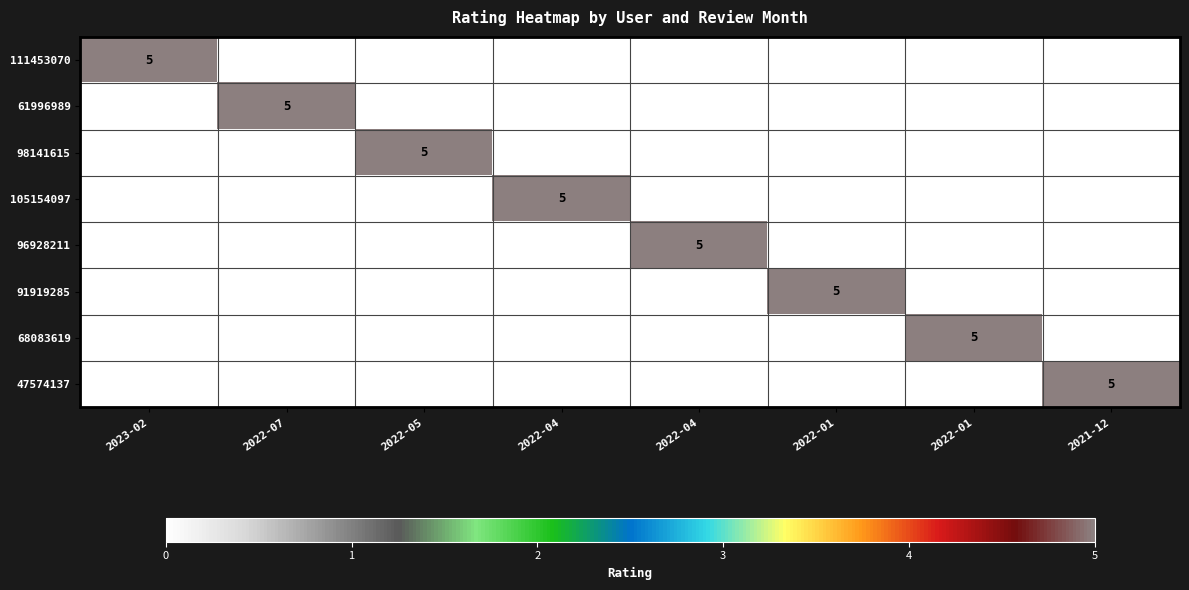

The value of 96928211 at 2022-05 is 0. True or false?

True